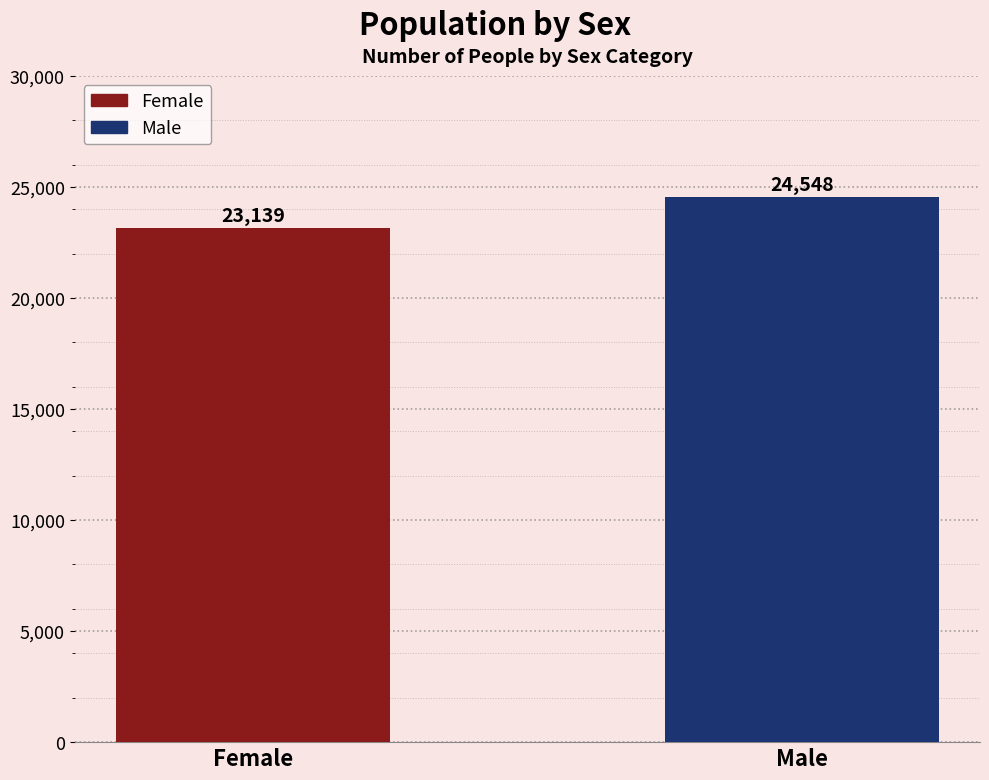

At which label is the value closest to 23843?

Female